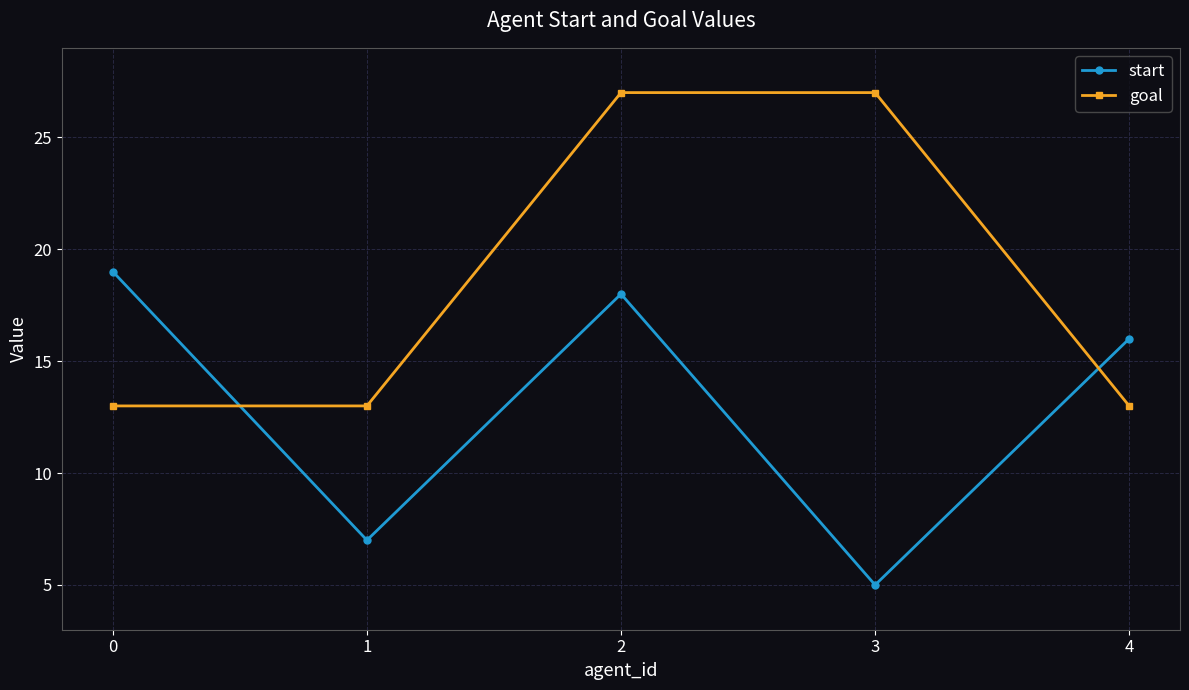

What is the difference between the highest and lowest values at 3?

22